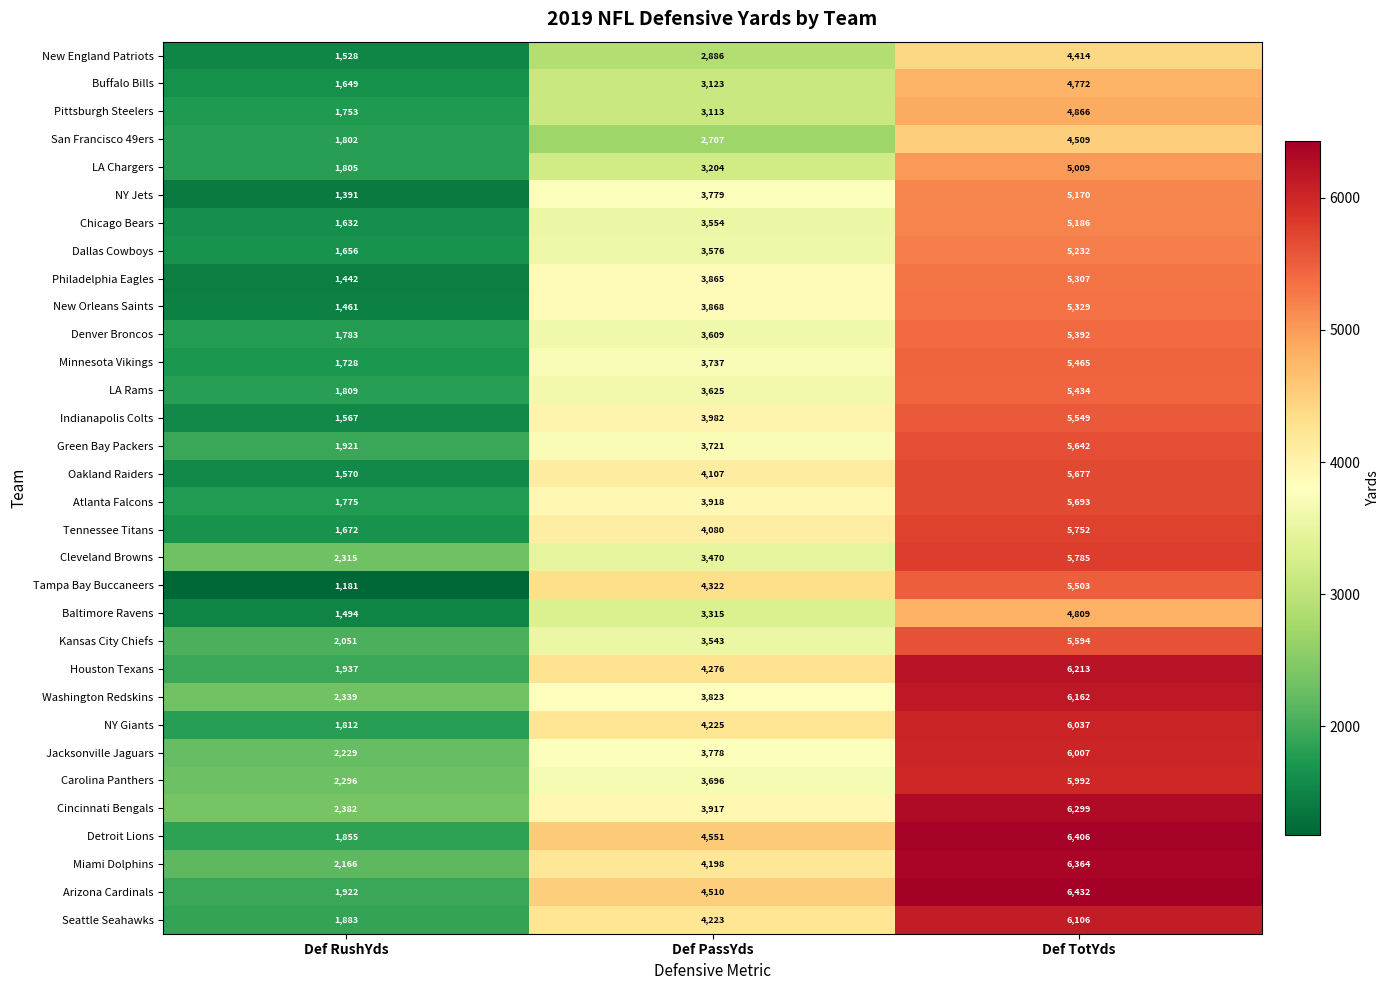

Which series has the widest spread of values?

Detroit Lions